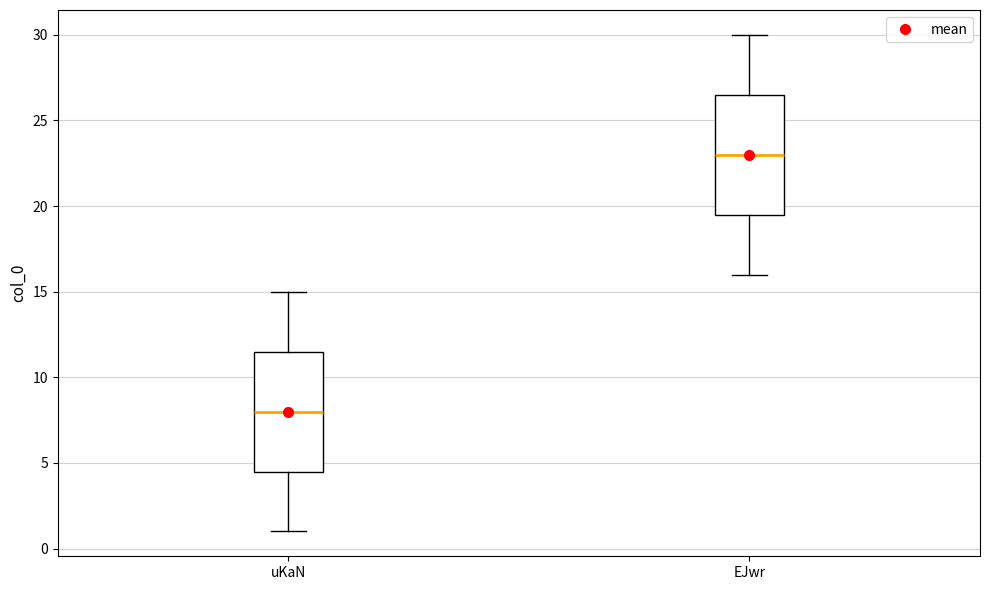

Where is the lower edge of the box for uKaN on the y-axis? The values are not printed on the chart, so give them approximately, as read against the axis.

4.5